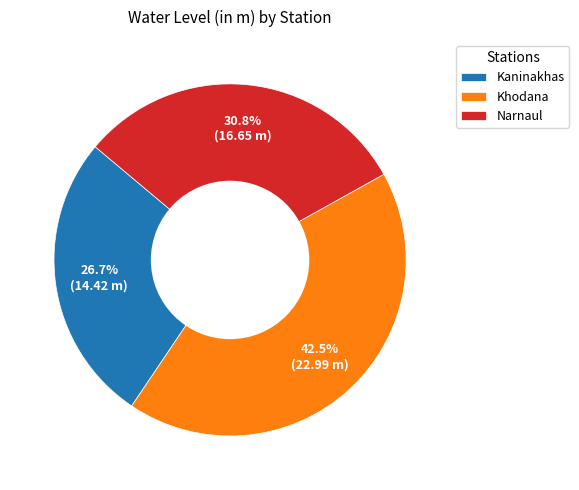

What percentage is the Kaninakhas slice, to the nearest percent?

27%